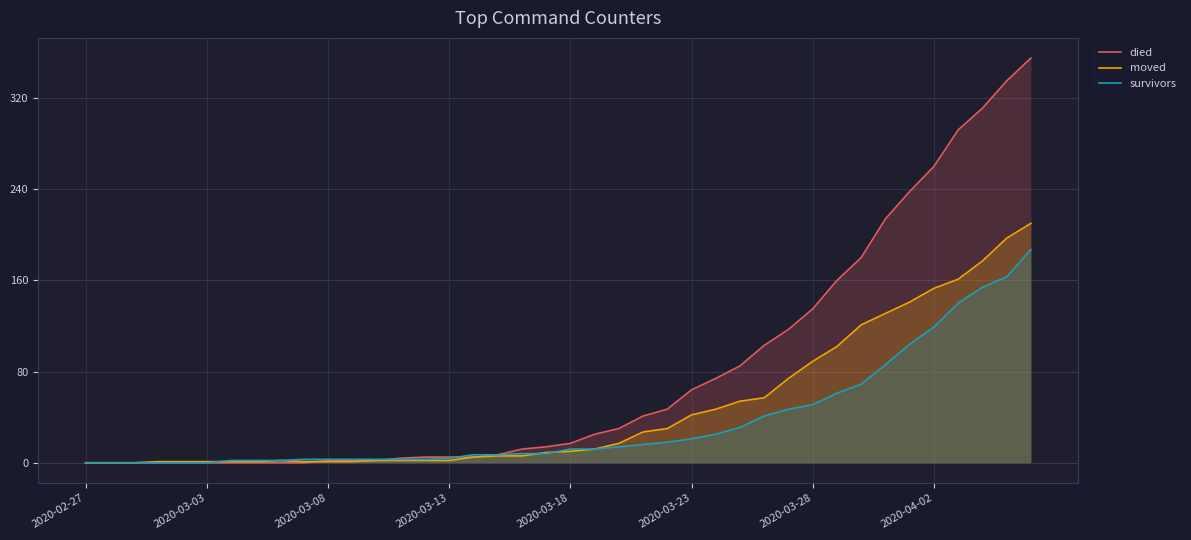

Which category has the lowest value in the survivors series?

2020-02-27